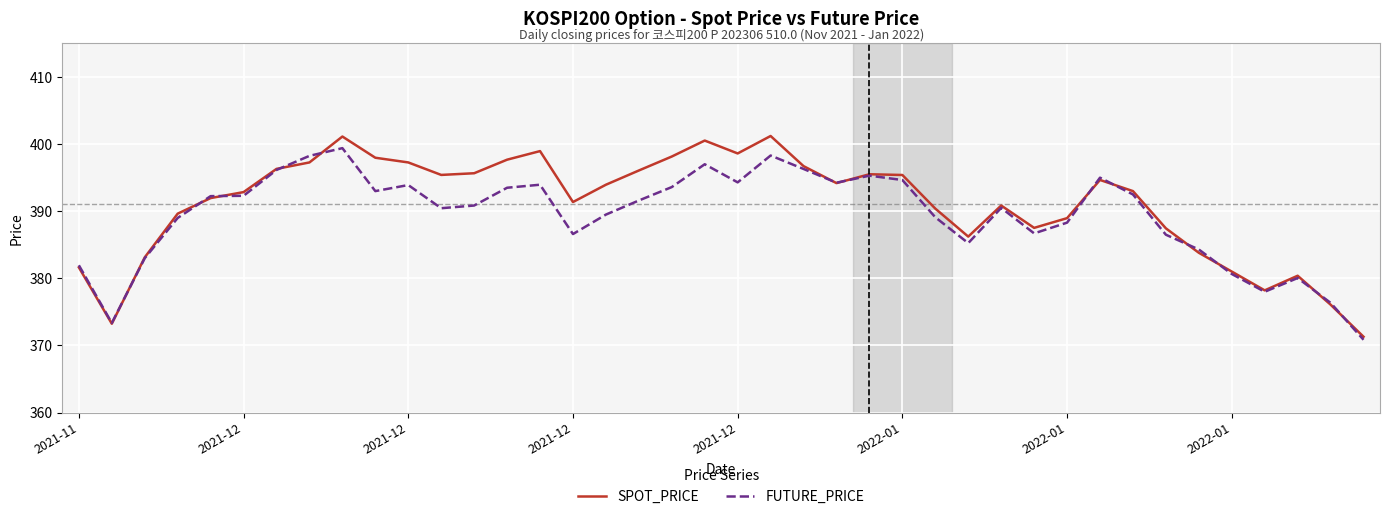

What is the lowest value of the FUTURE_PRICE series?

370.9